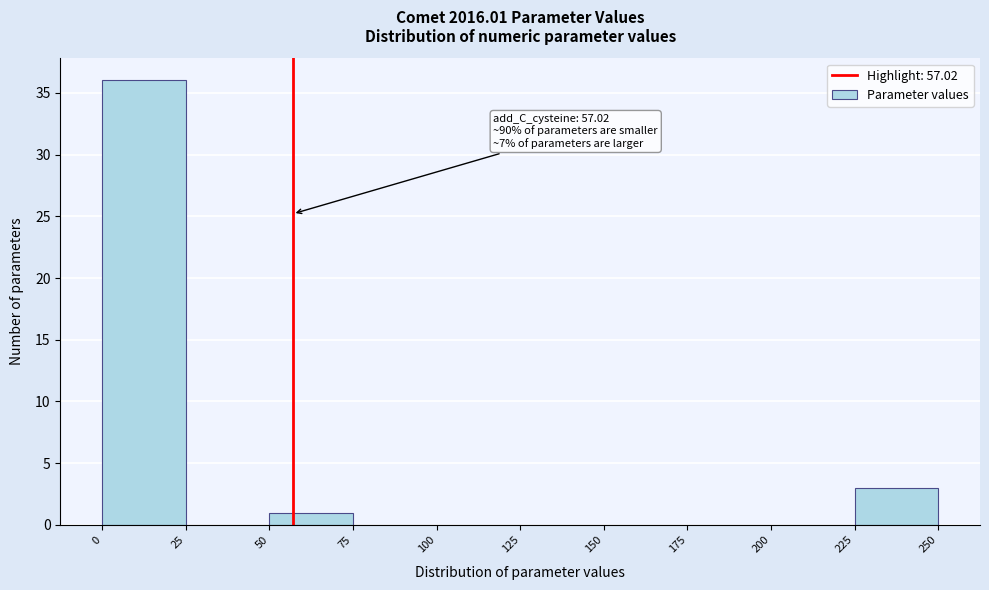

Over which range of the x-axis is the bar tallest?

0 to 25